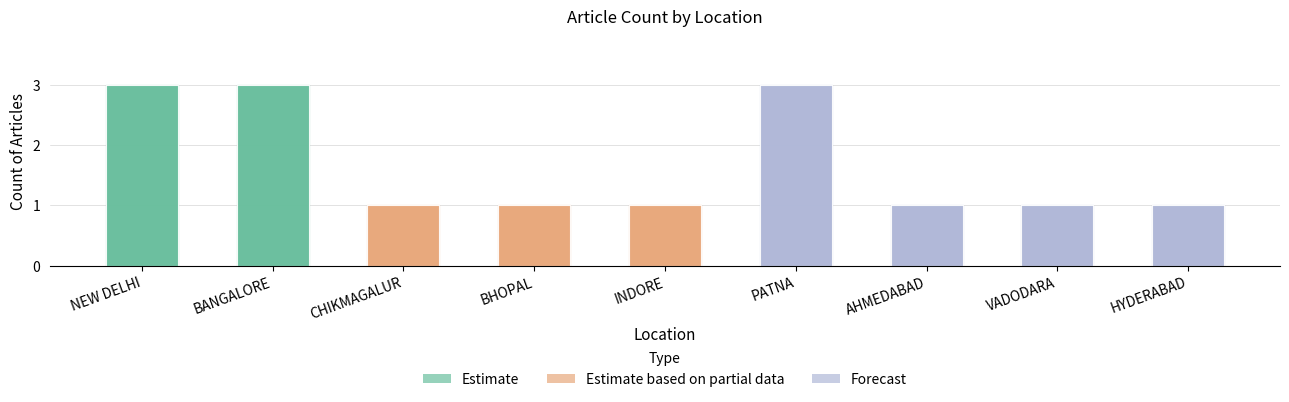

The chart shows a value of 1 at AHMEDABAD. True or false?

False